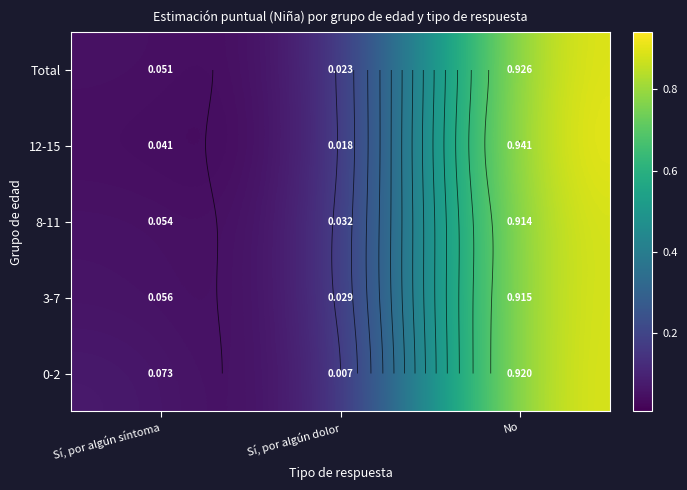

Which has a higher value, Sí, por algún síntoma or No?

No